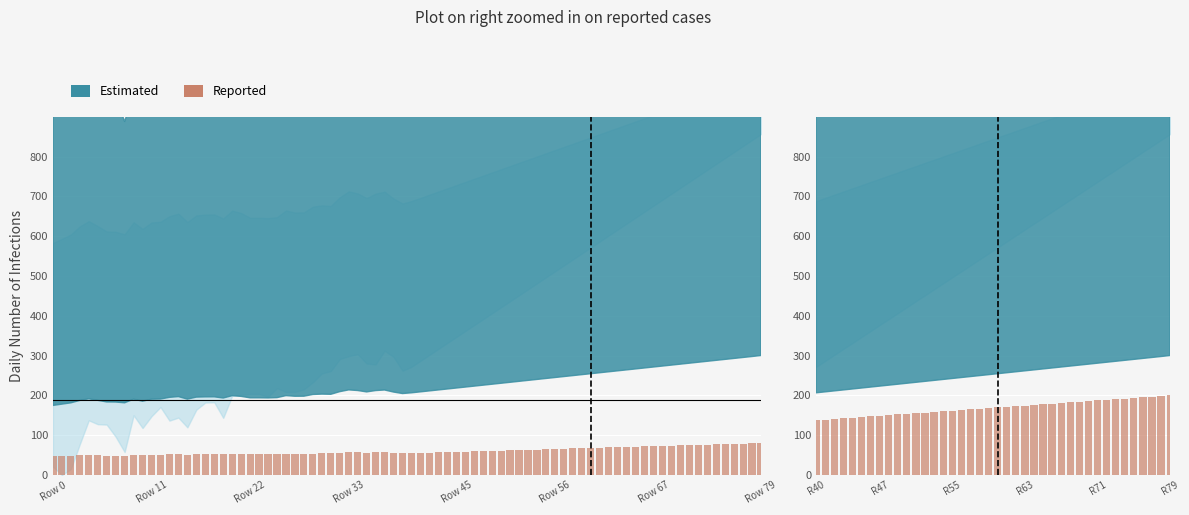

Which label corresponds to the smallest value in the chart?

R40